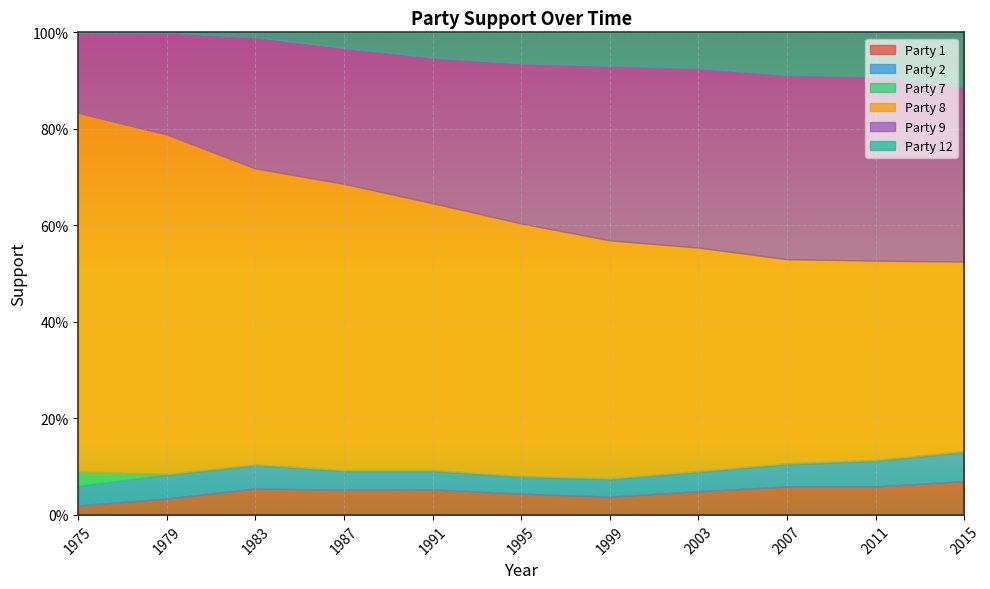

Between 1995 and 2011, which series saw the biggest shift?

Party 8